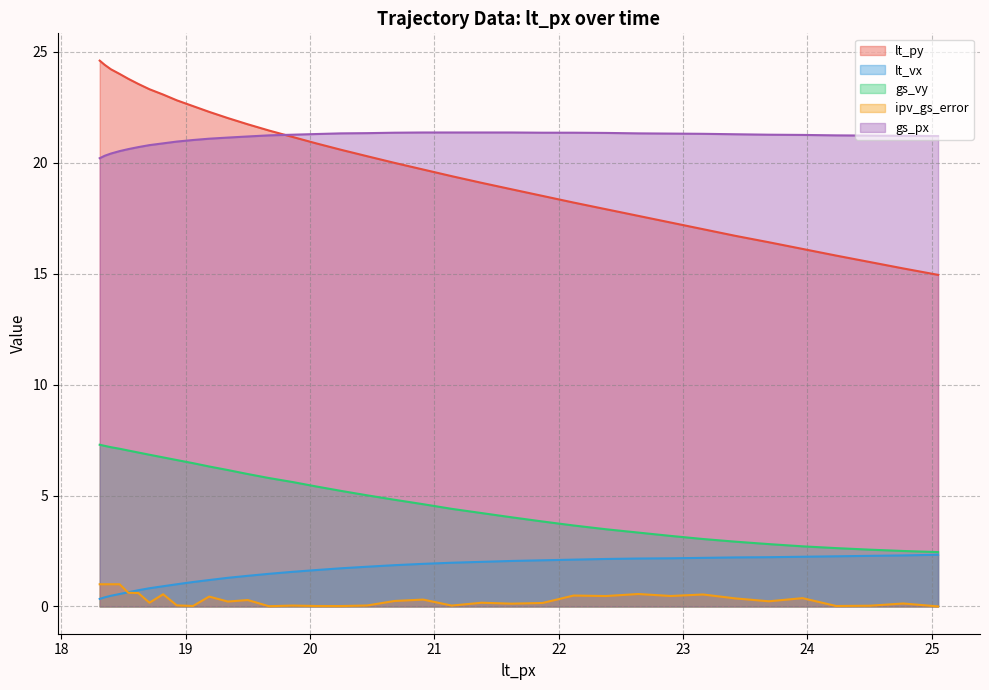

What is the label of the 23rd point from the left?

21.62